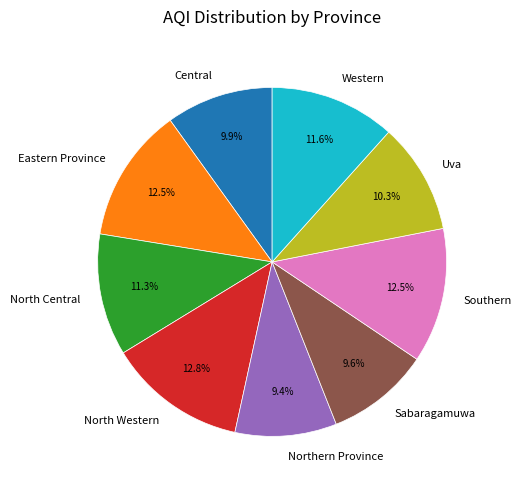

To the nearest percent, what is the average slice percentage?

11%